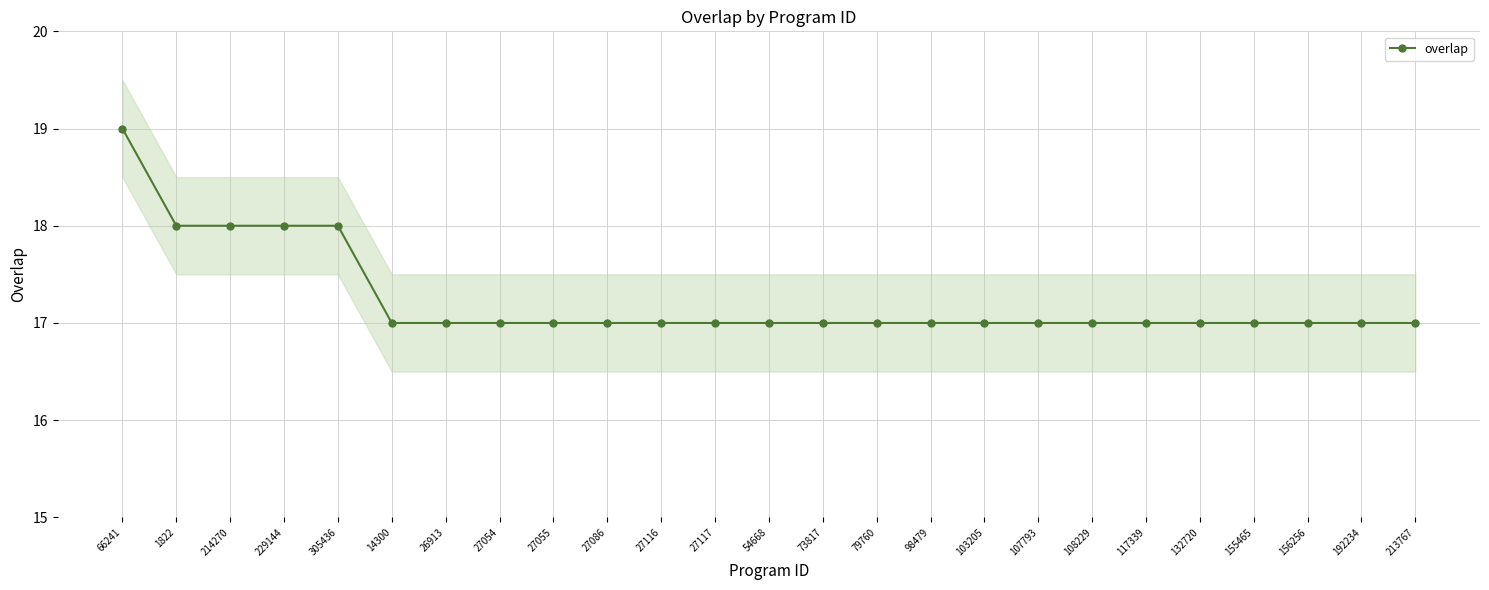

How many lines are shown in the chart?

1